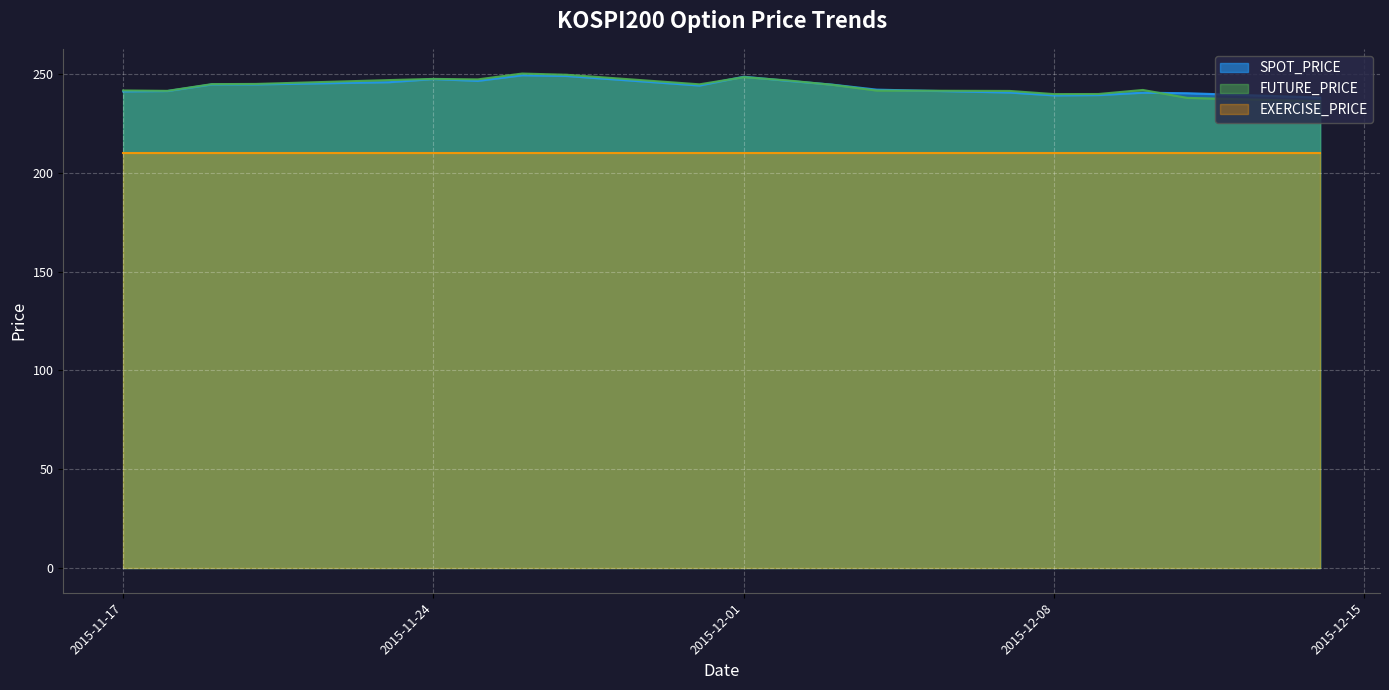

At how many categories does at least one series exceed 237?

20